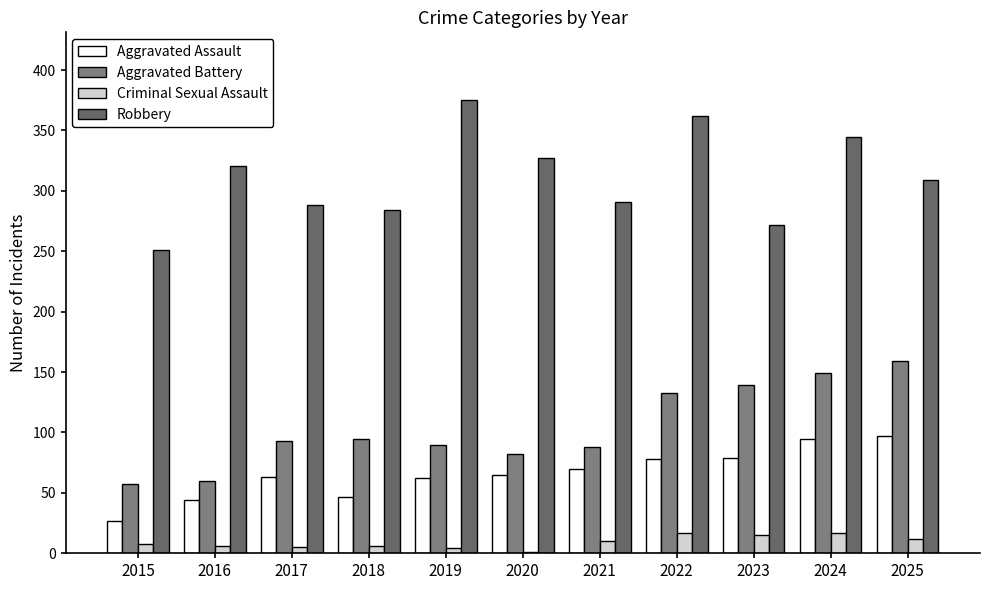

Where is Criminal Sexual Assault nearest to the value 9?

2015